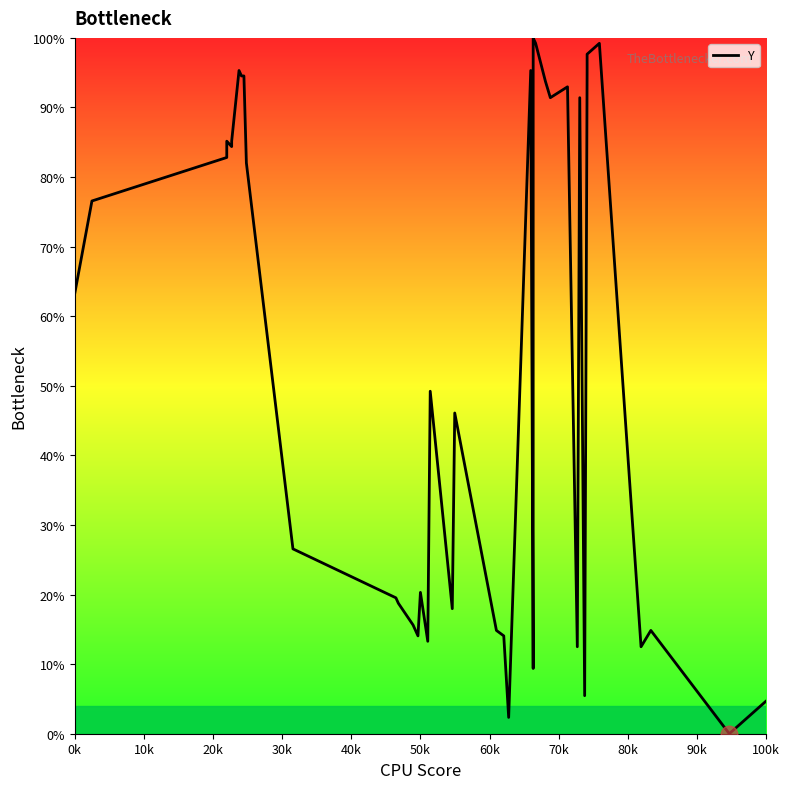

What is the greatest value displayed?

100.0